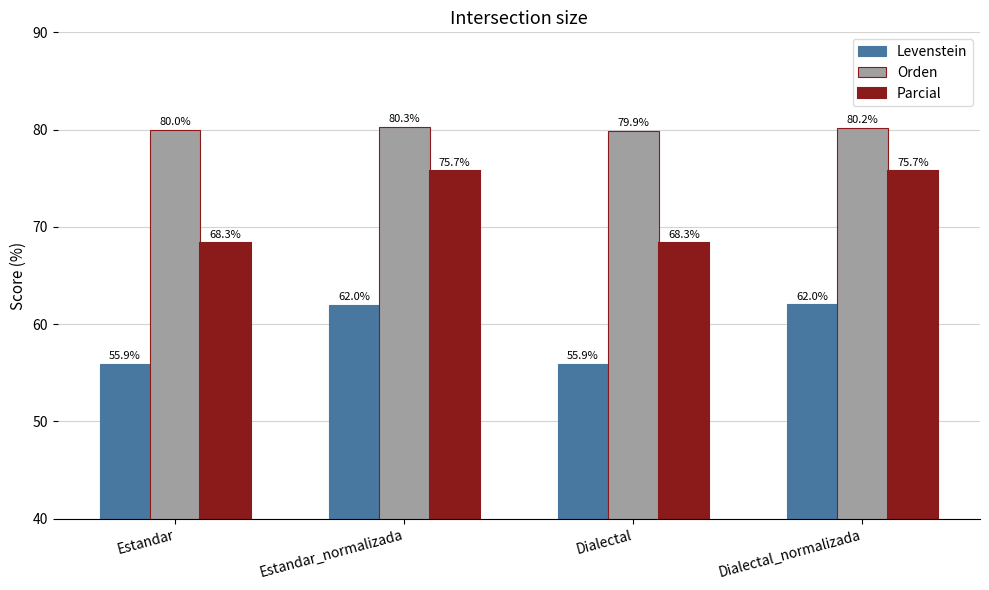

Where does the Levenstein series first go above 61?

Estandar_normalizada